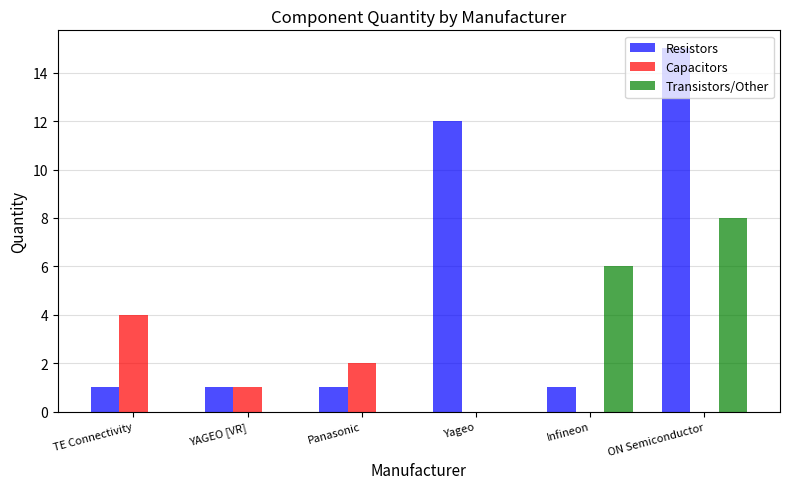

What are all the series names shown in the legend?

Resistors, Capacitors, Transistors/Other